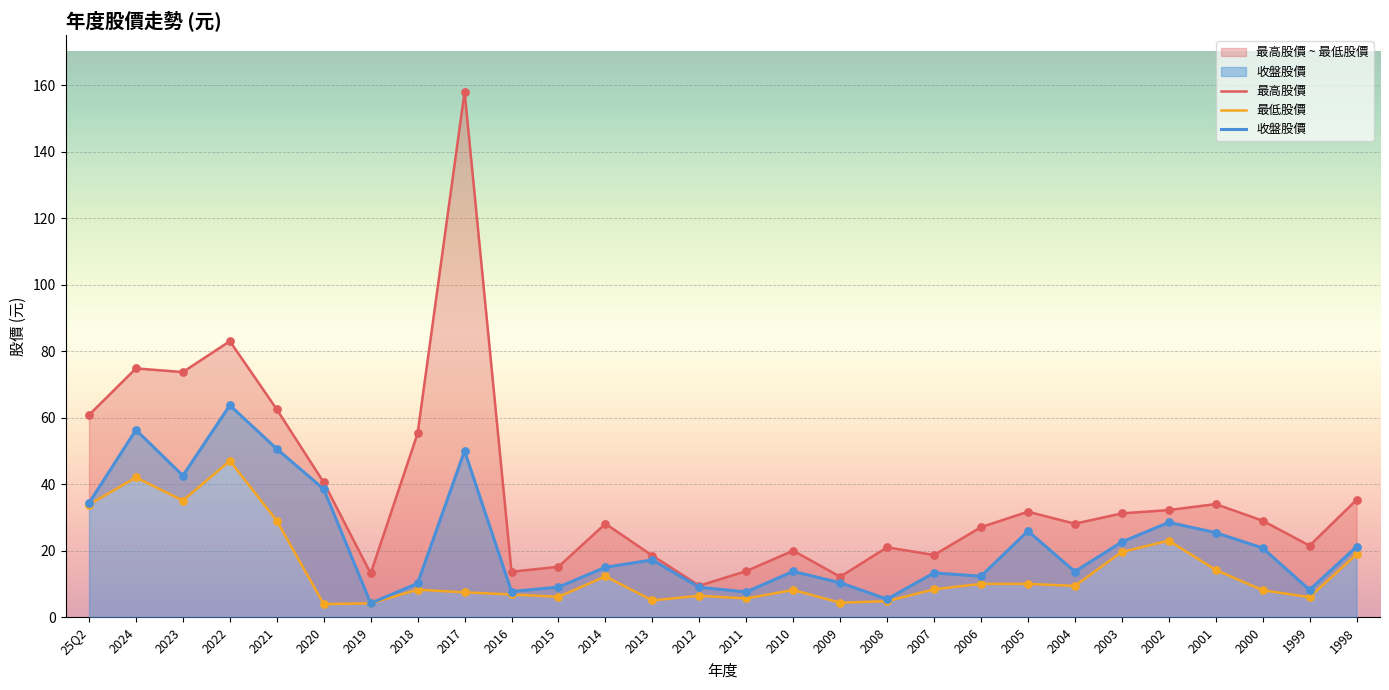

Which series reaches the minimum Y coordinate?

最低股價